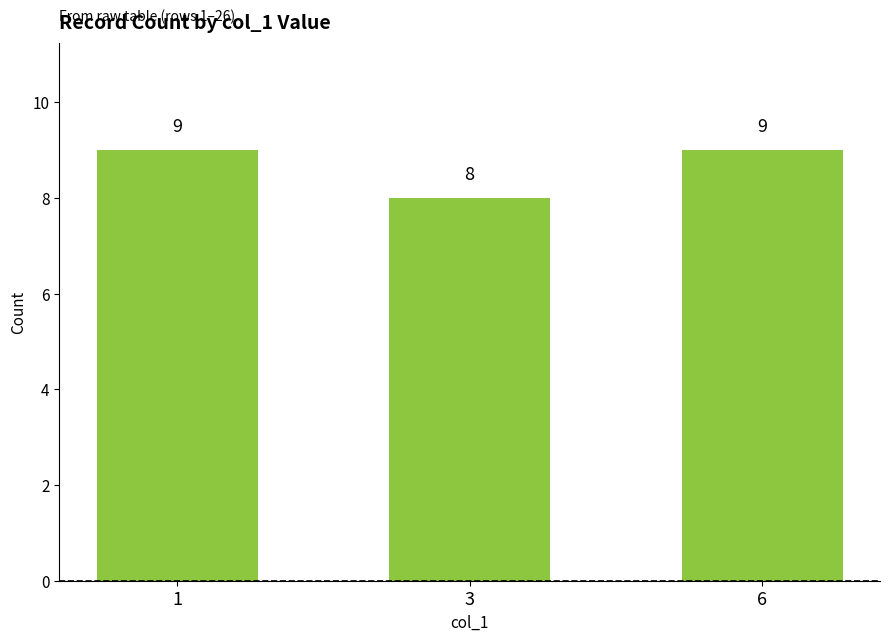

True or false: the data shows 4 at 1.

False